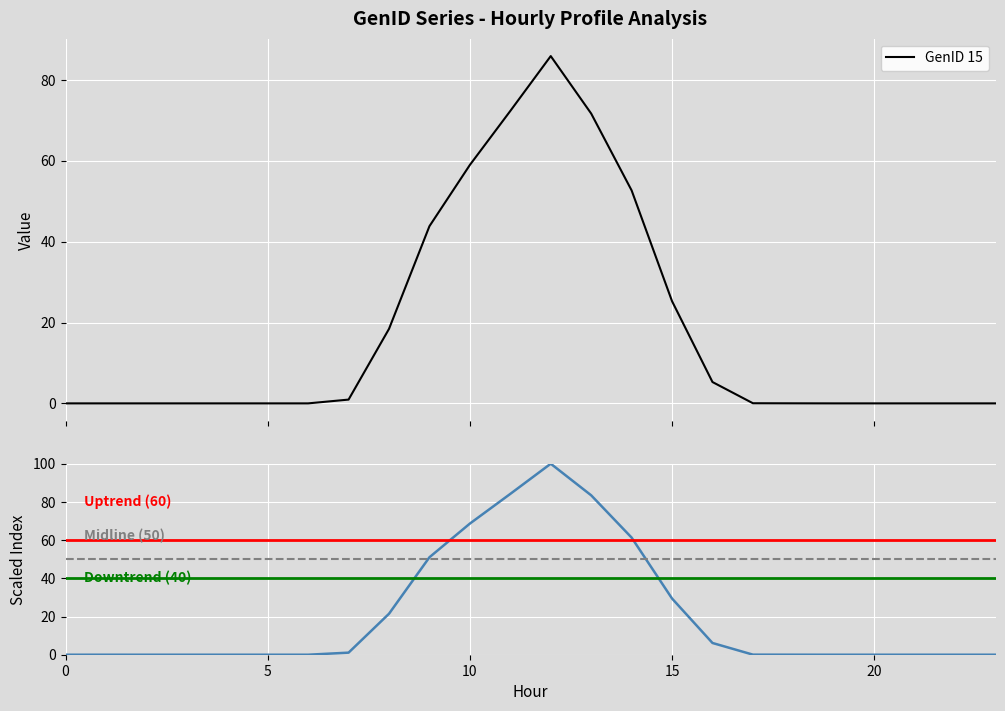

What is the maximum value for GenID 15?

85.9